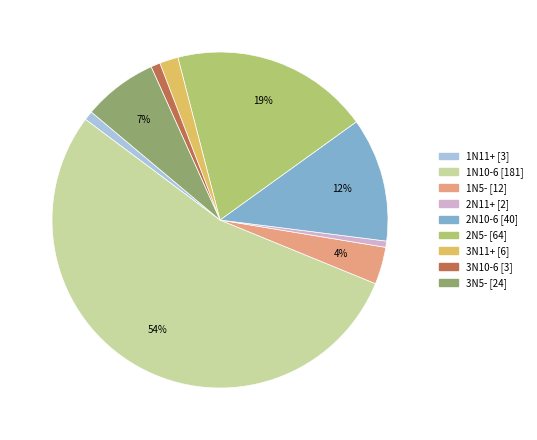

What percentage is the 3N11+ slice, to the nearest percent?

2%